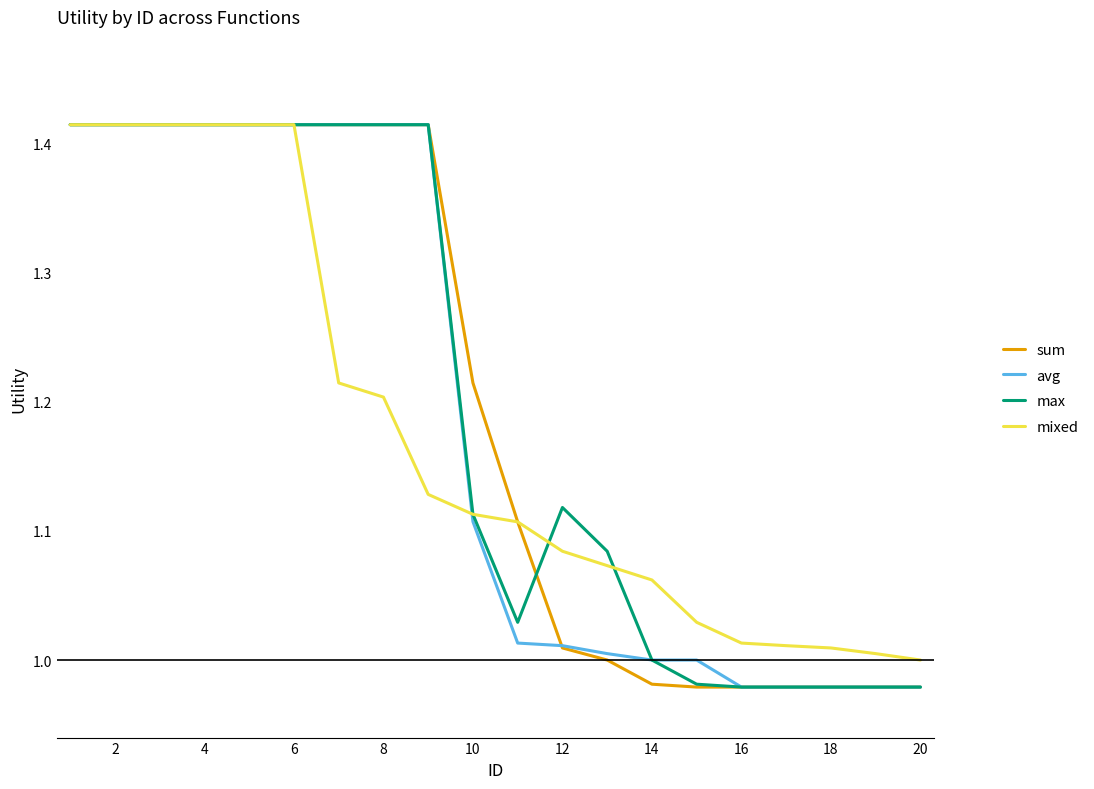

What are all the series names shown in the legend?

sum, avg, max, mixed